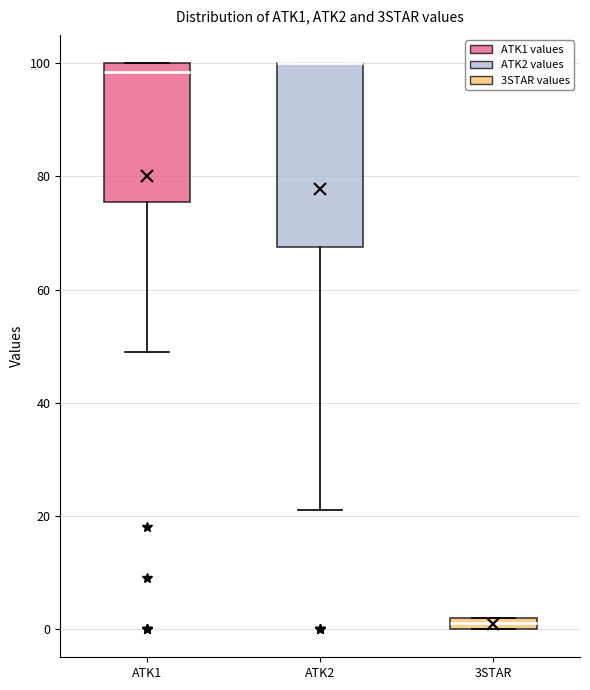

Where is the upper edge of the box for ATK2 on the y-axis? The values are not printed on the chart, so give them approximately, as read against the axis.

100